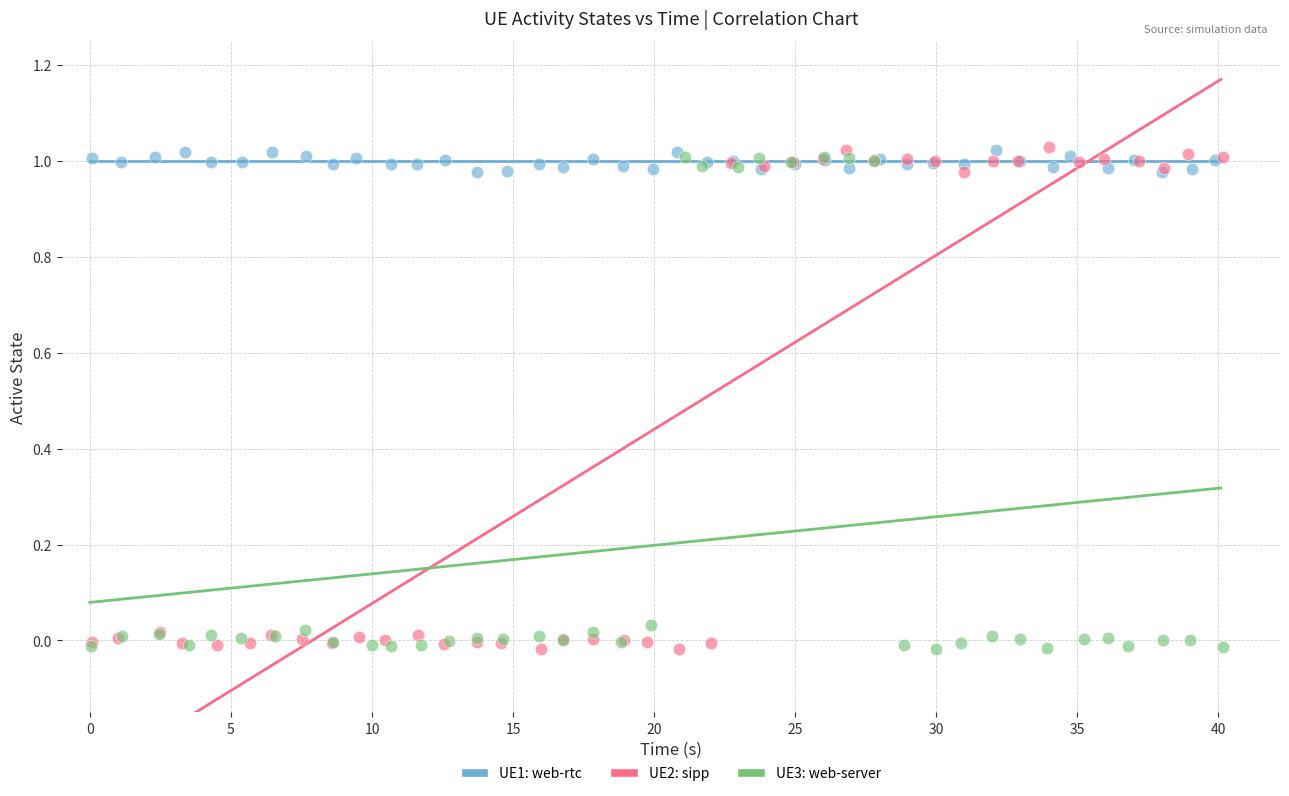

Which series has the widest spread of Y values?

UE2: sipp